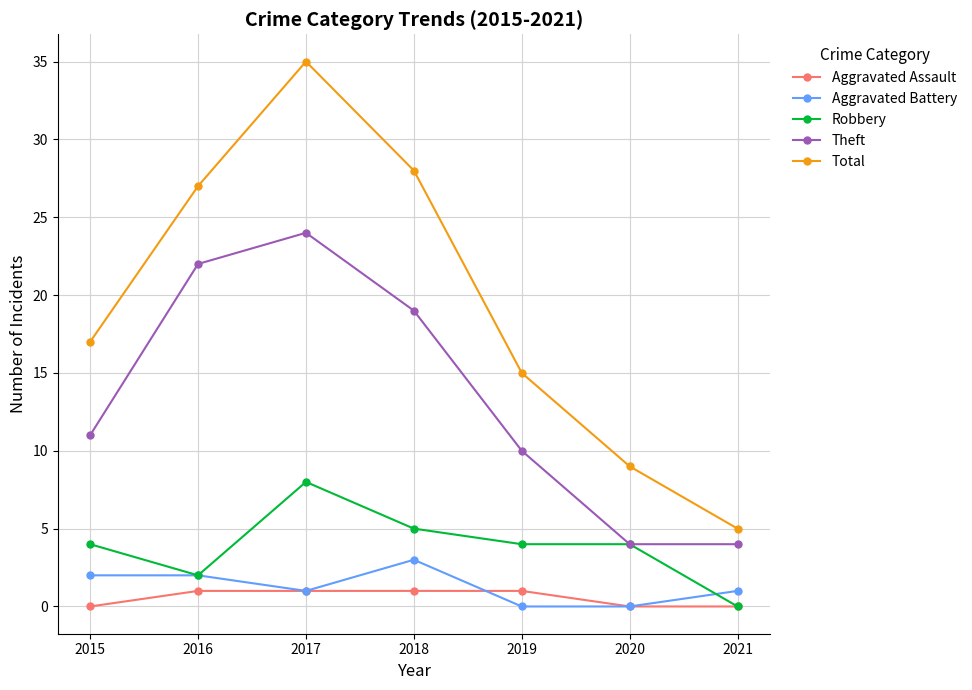

Rank the series by their maximum value, from lowest to highest.

Aggravated Assault, Aggravated Battery, Robbery, Theft, Total